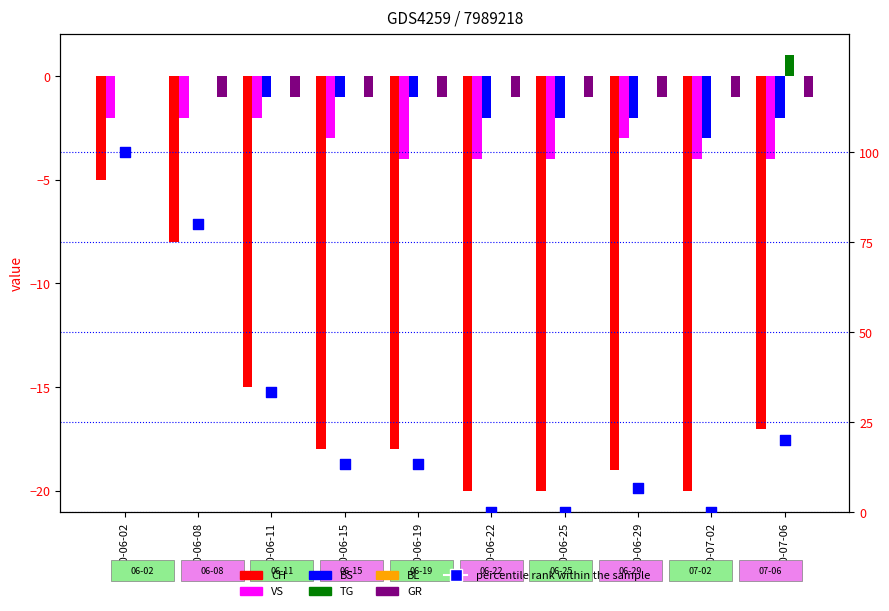

Is the value of GR at 2020-06-15 greater than the value of VS at 2020-06-02?

Yes